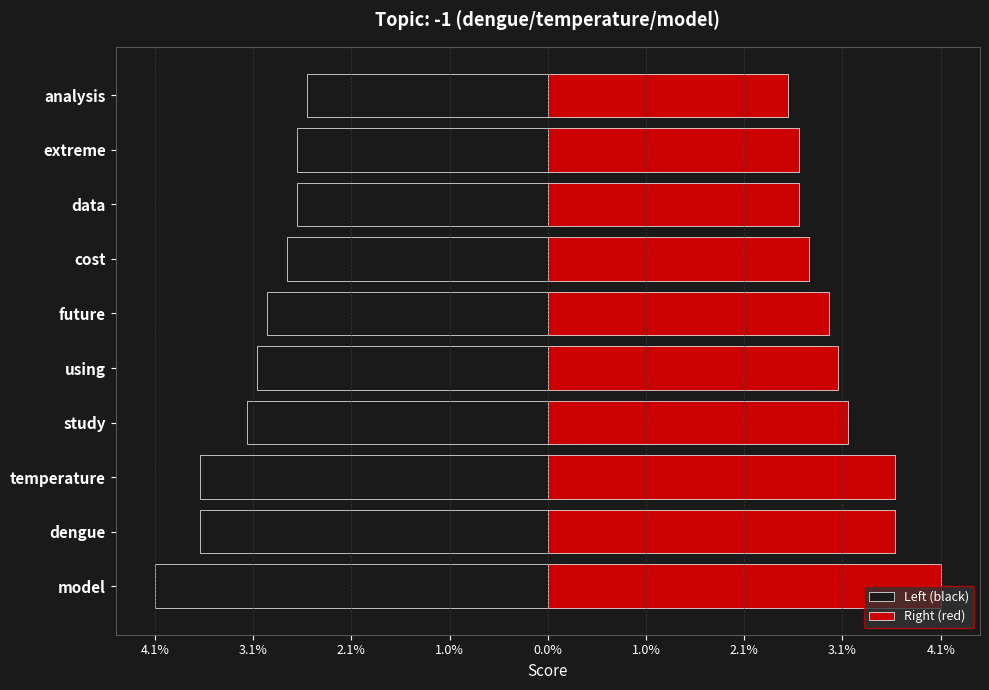

What is the spread (max minus min) of values at using?

0.1